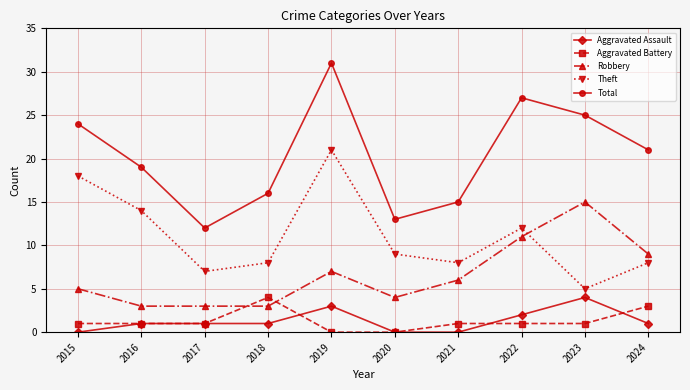

What is the average value of the Total series?

20